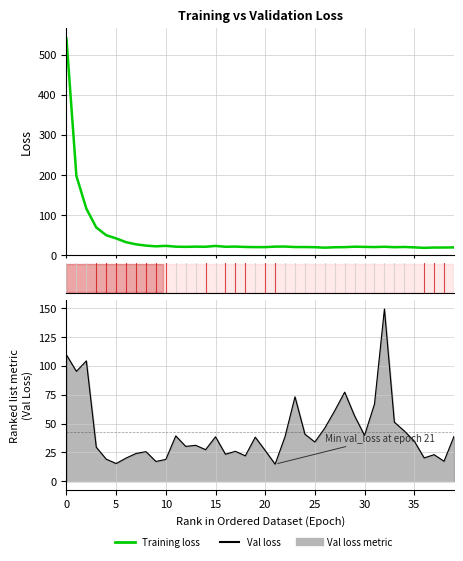

True or false: val_loss (line) and Training loss intersect in this chart.

True